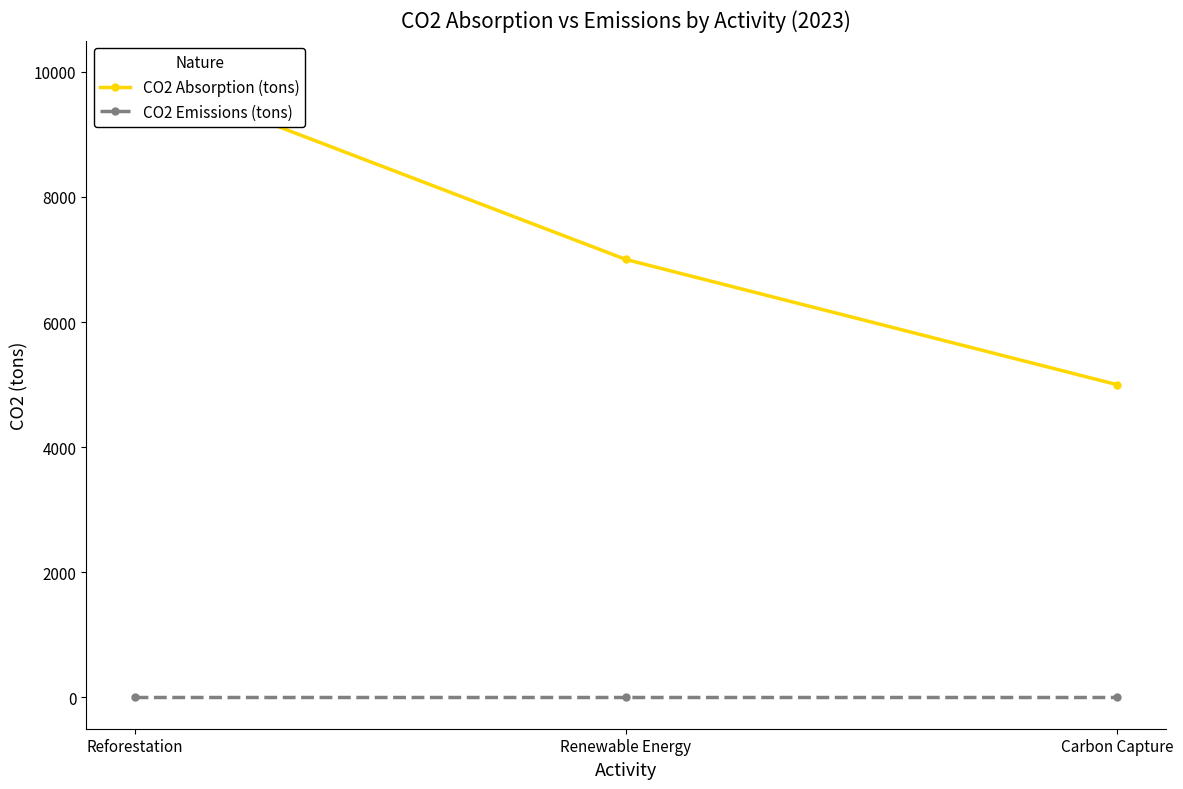

How many series are shown in this chart?

2